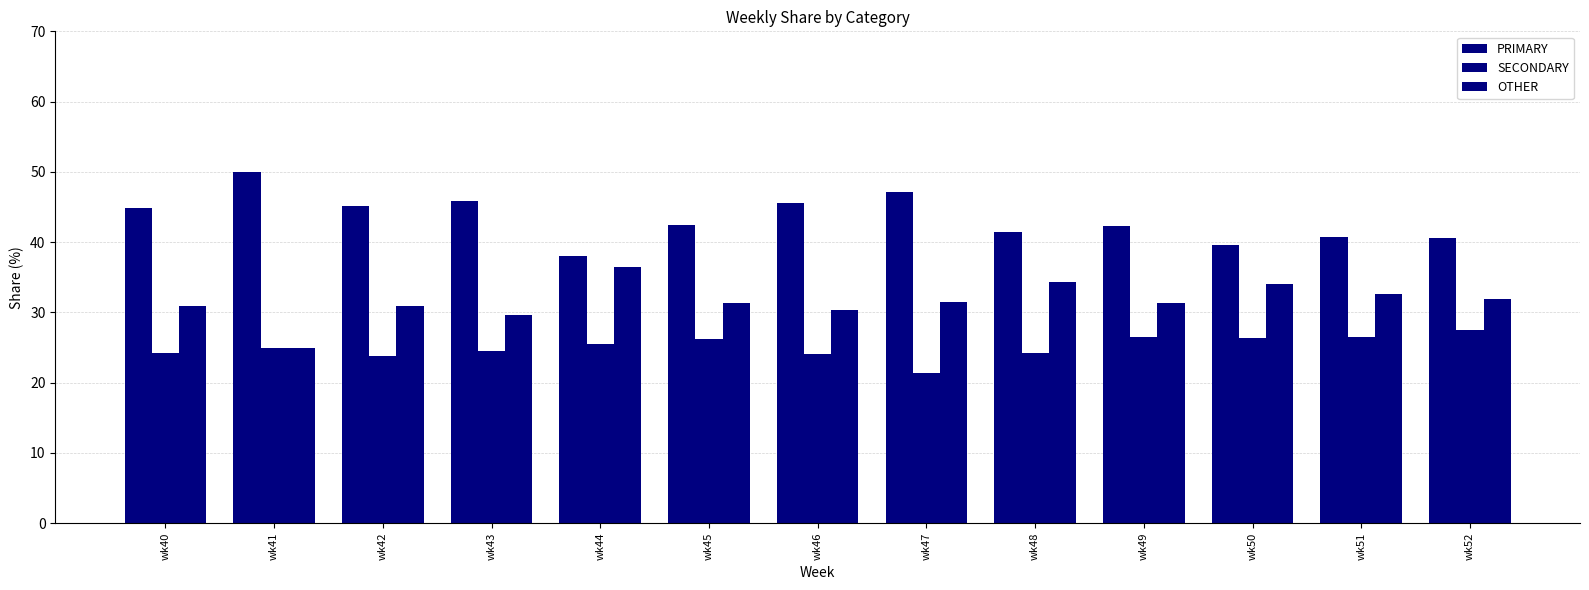

How many bars are there in total?

39